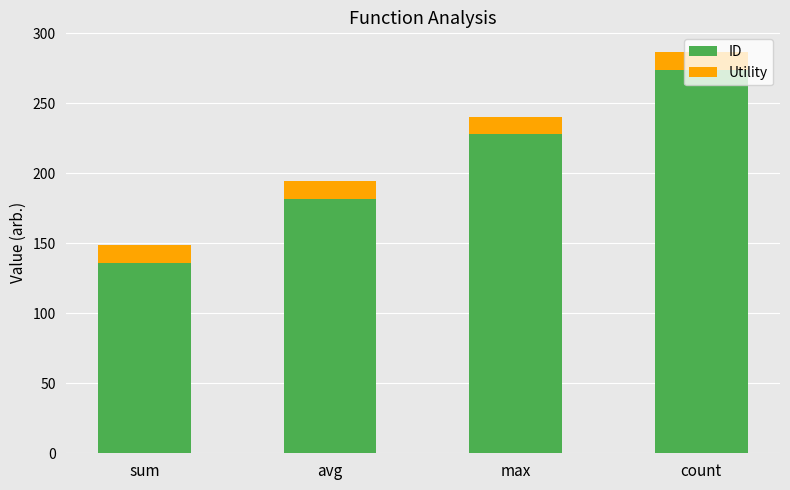

At which label does ID reach its peak?

count